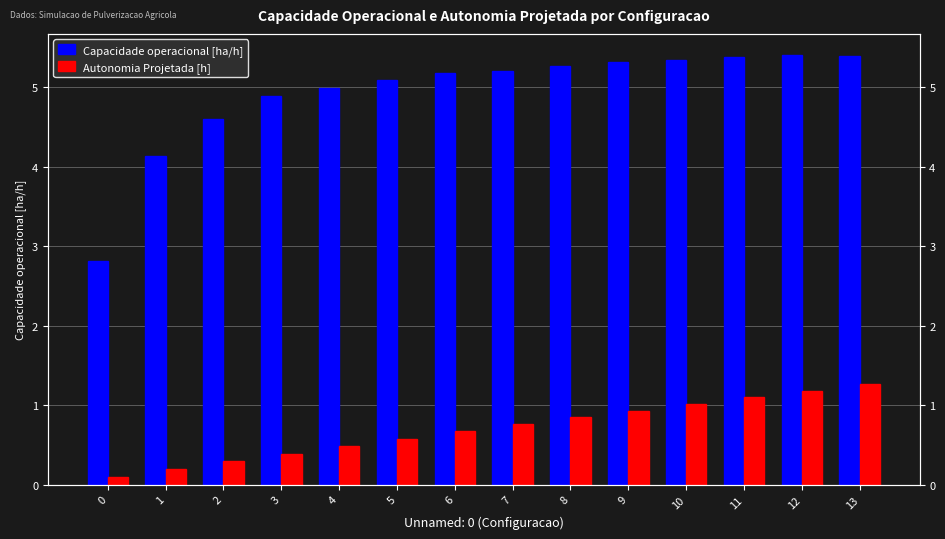

Rank the series by their average value, from lowest to highest.

Autonomia Projetada [h], Capacidade operacional [ha/h]